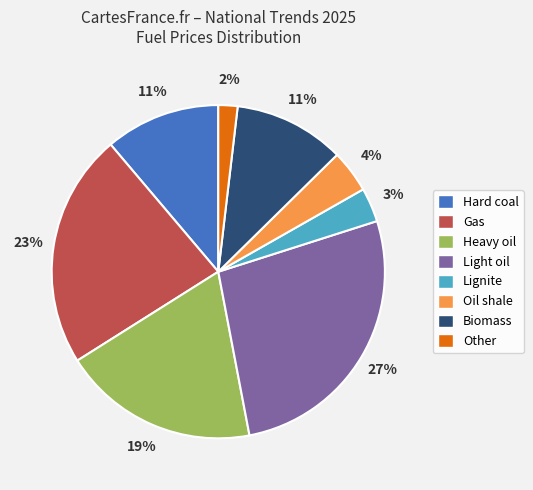

Approximately how many times larger is the value at Heavy oil compared to Hard coal?

1.7